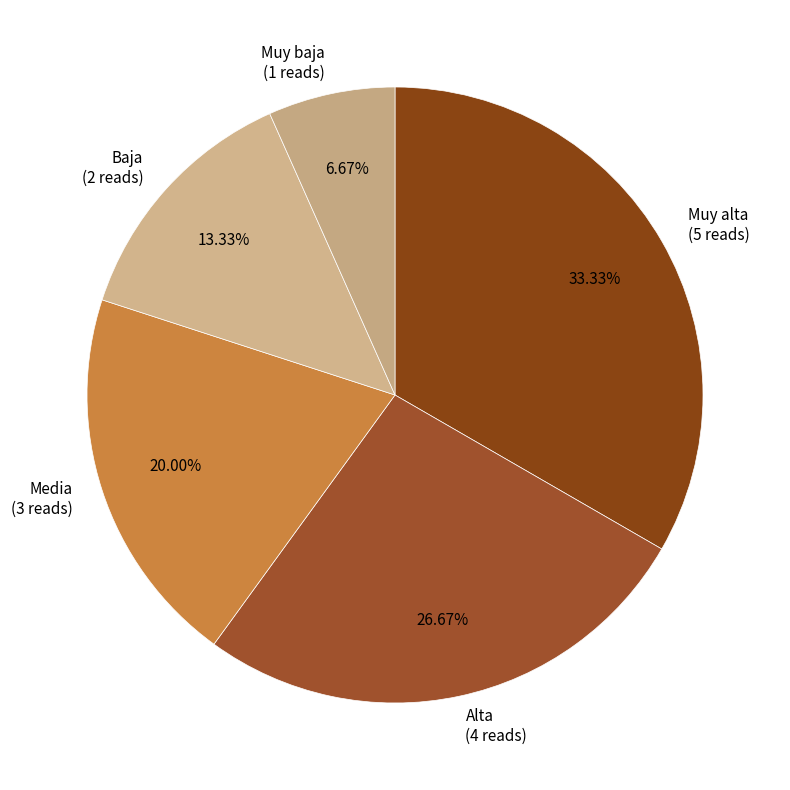

To the nearest percent, what is the difference between the largest and smallest slice percentages?

27%